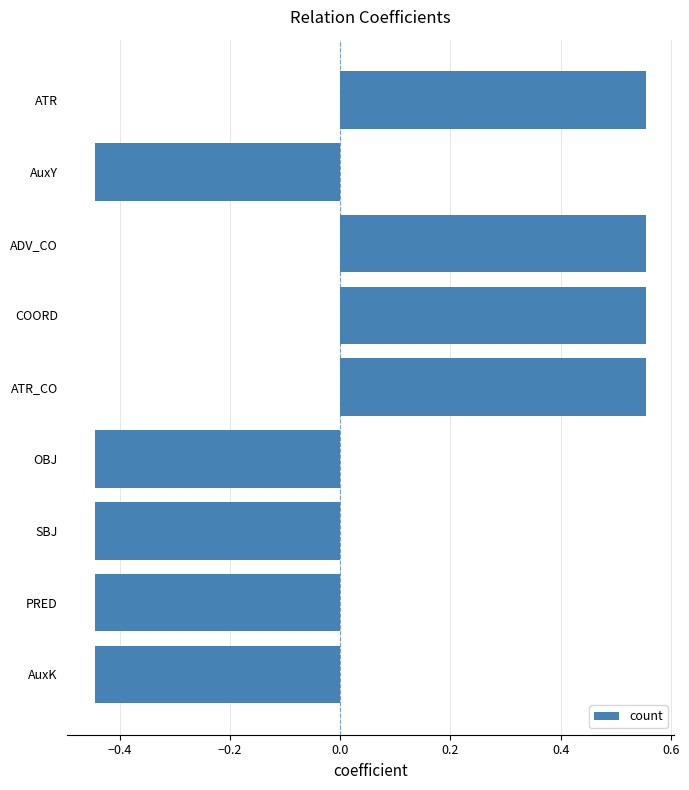

The value at SBJ is -0.6. True or false?

False